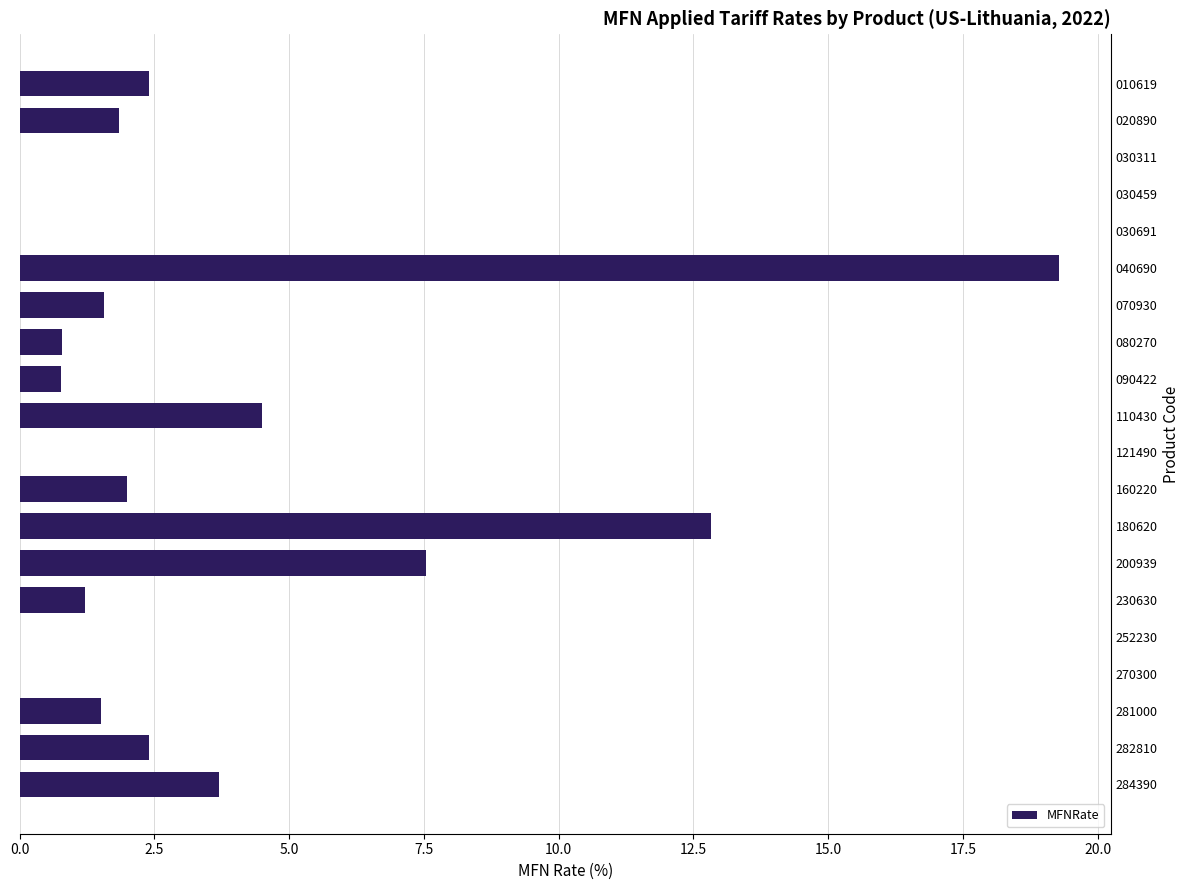

How many values exceed 1?

12